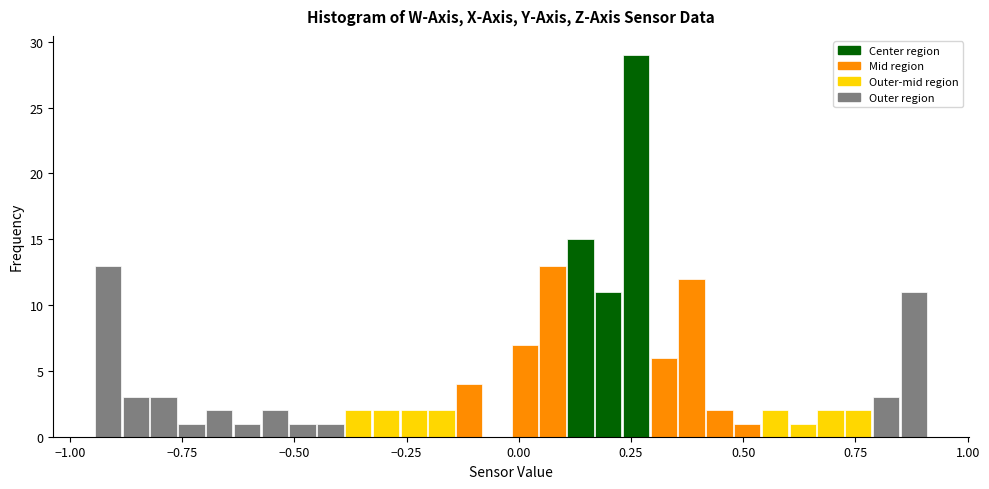

Read against the x-axis, roughly where is the centre of the tallest bar?

0.25